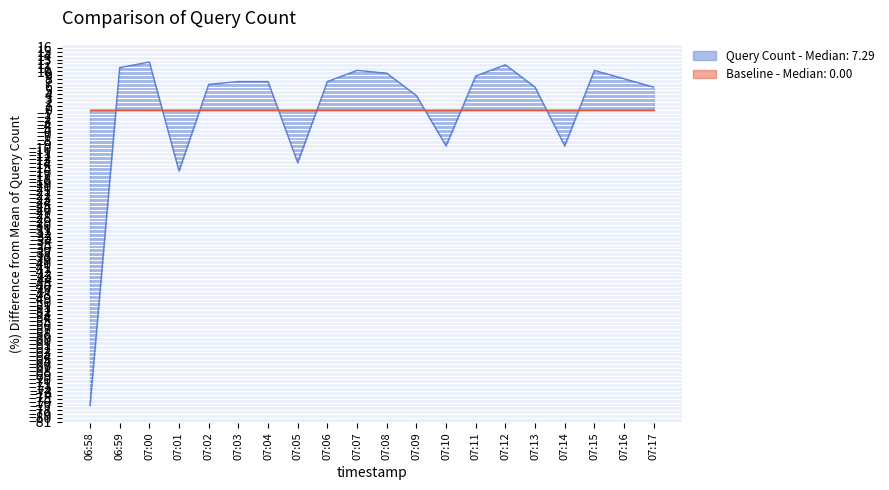

How many lines are shown in the chart?

2